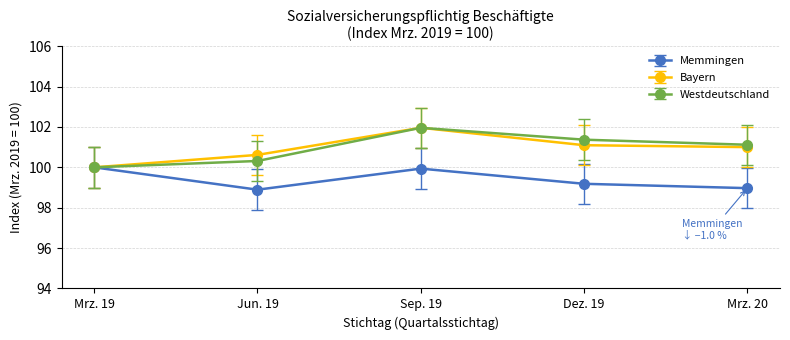

Between Dez. 19 and Mrz. 20, which series saw the biggest shift?

Westdeutschland